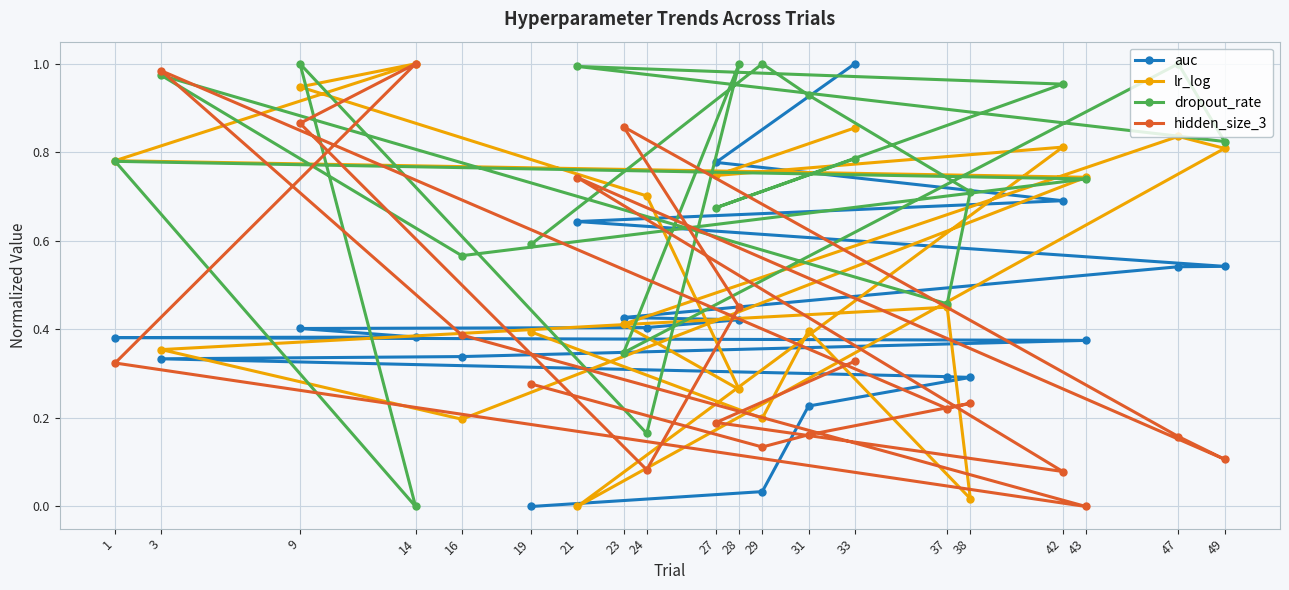

After their last crossing, which series has the higher values: dropout_rate or hidden_size_3?

dropout_rate